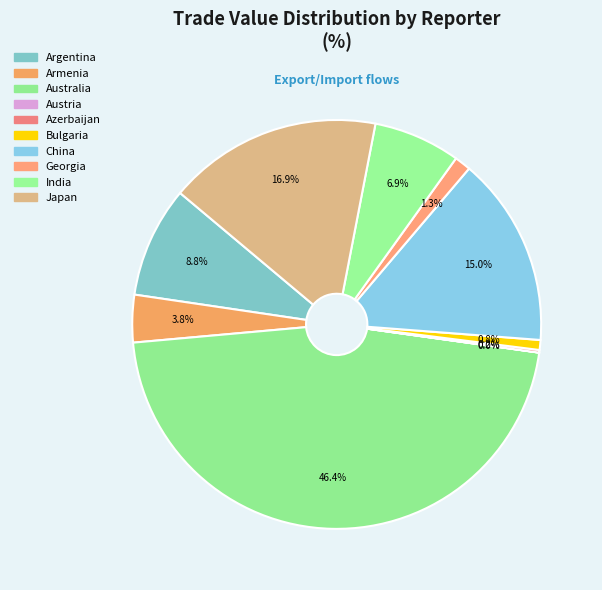

Which category has the smallest portion of the pie?

Austria